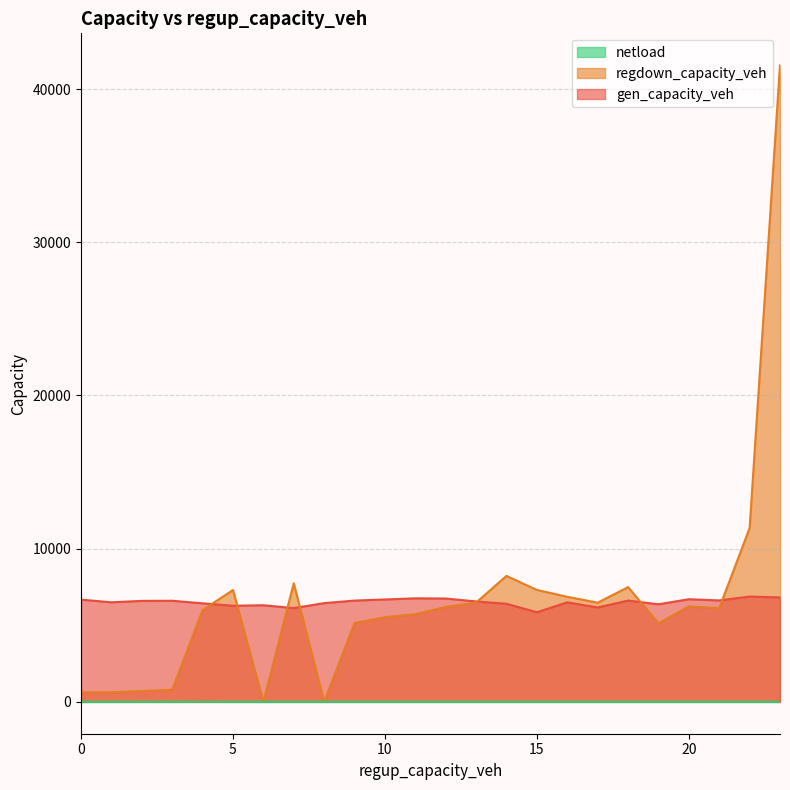

What is the label of the 9th point from the right?

15